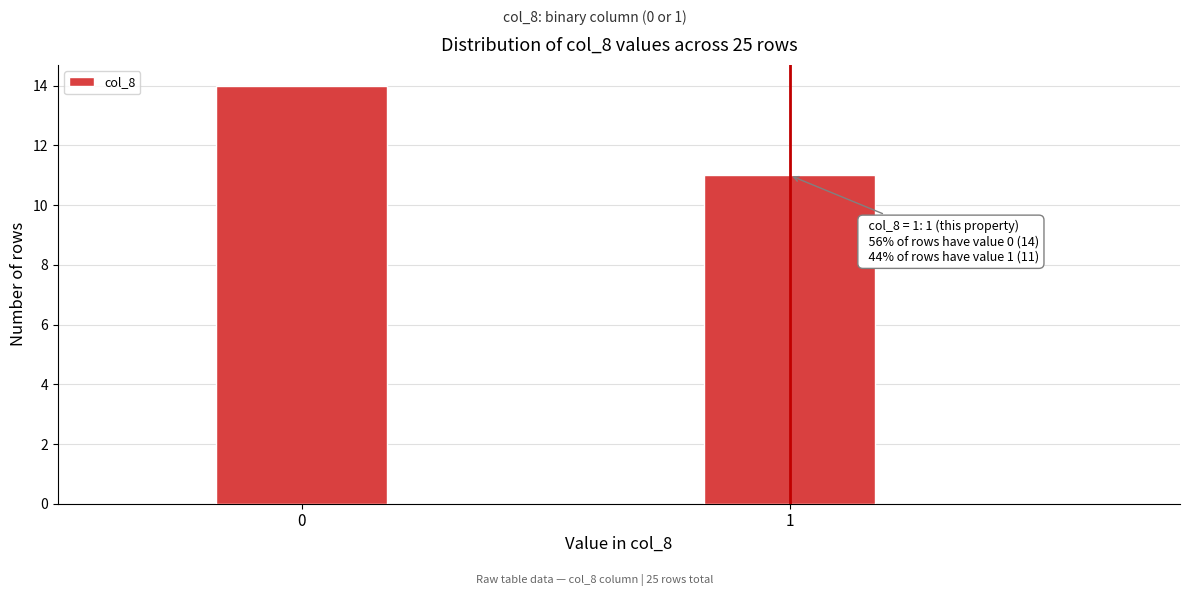

Reading left to right, list all the values displayed in this chart.

14	11